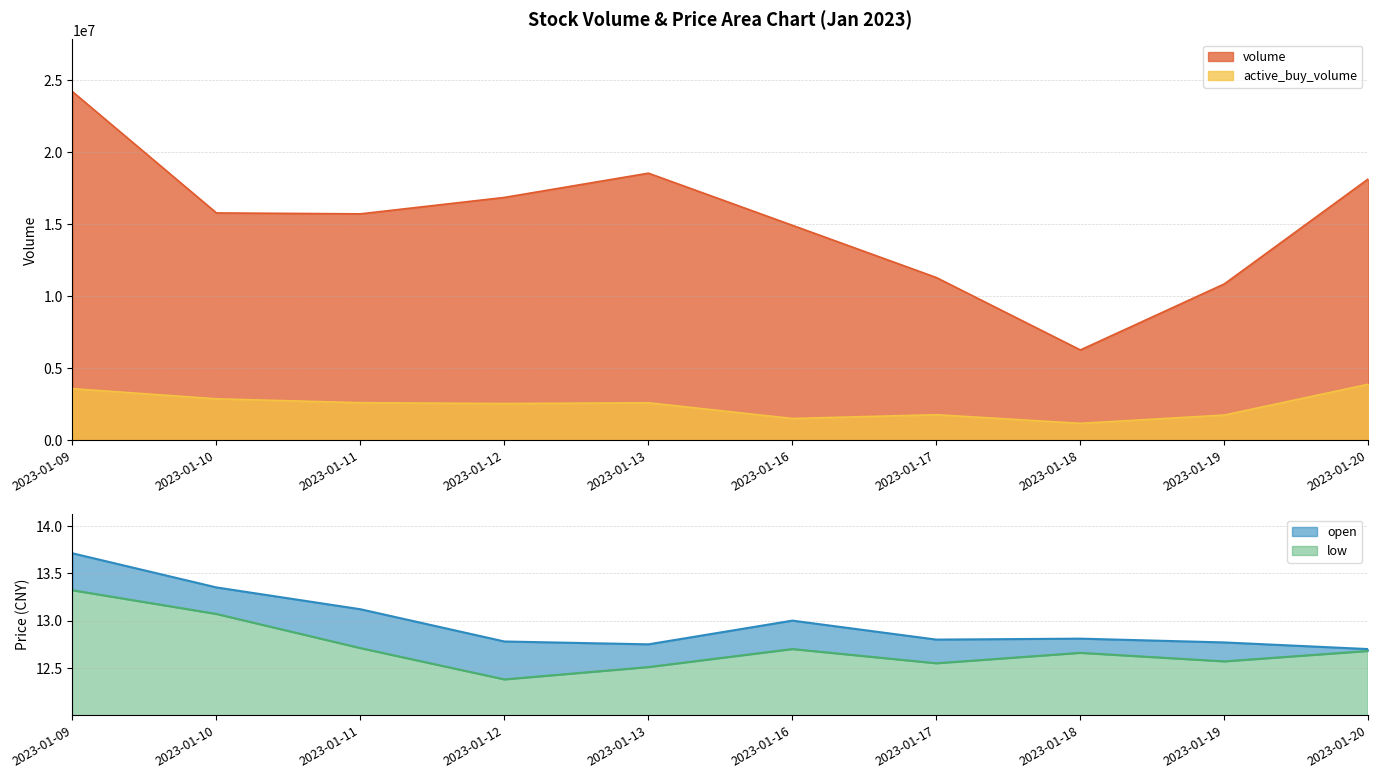

What is the highest value of the low series?

13.3